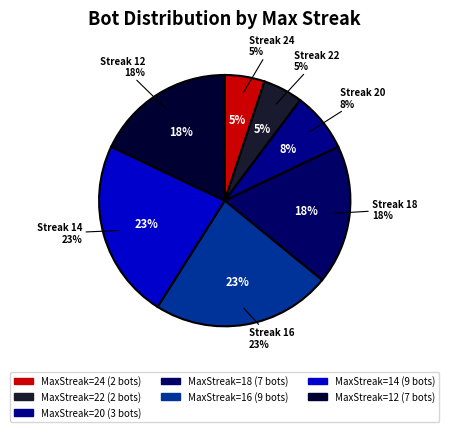

What is the ratio of the value at 20 to the value at 12?

0.4